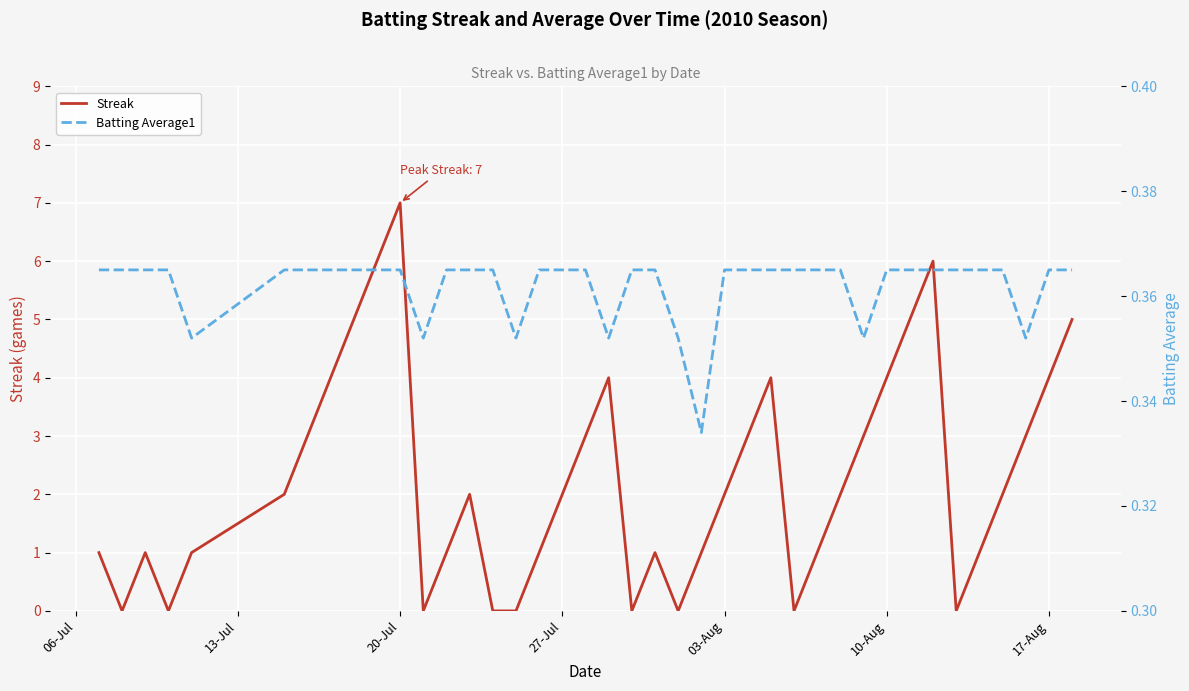

Count the number of categories in the chart.

40